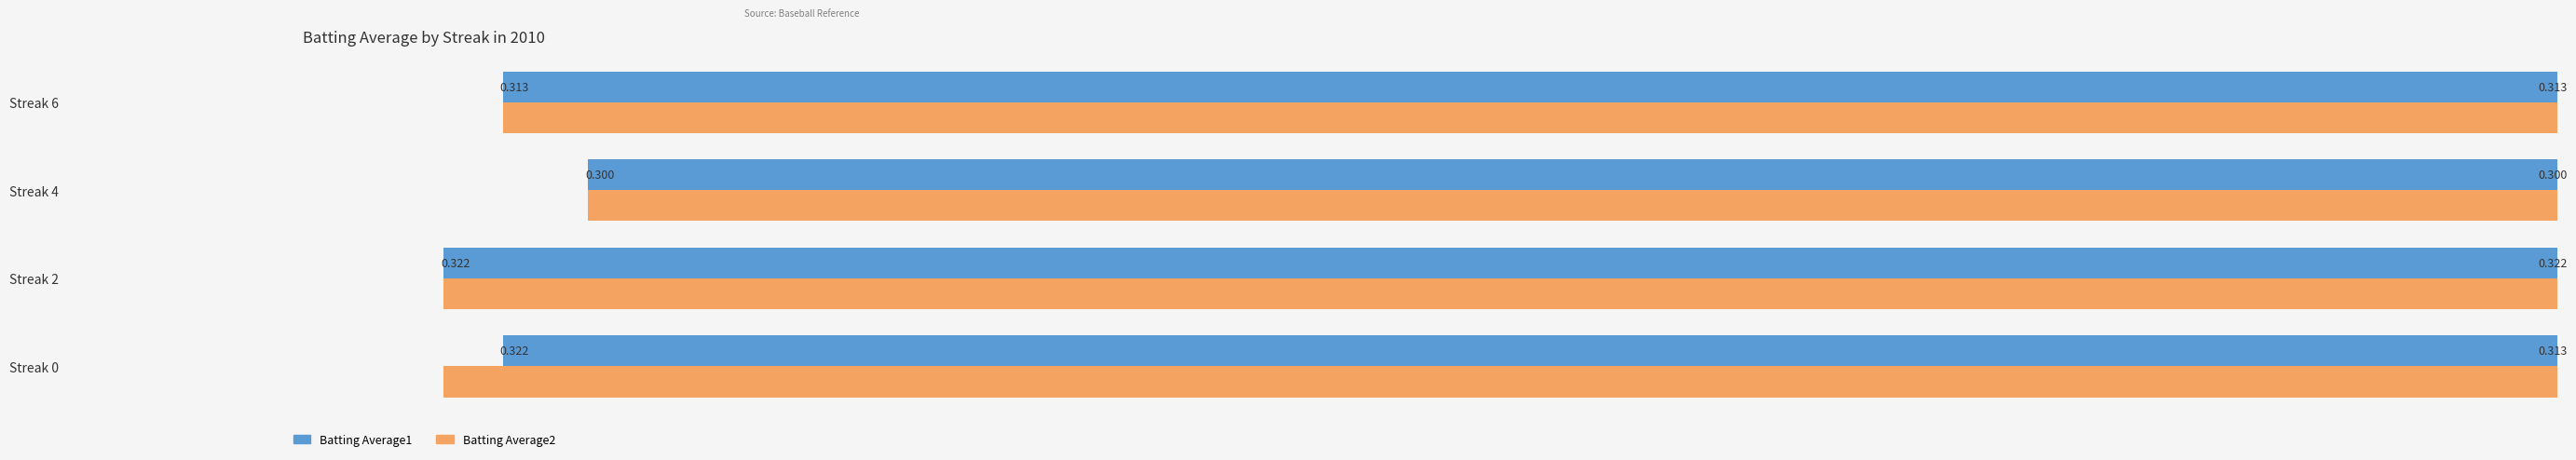

Count the number of categories in the chart.

4